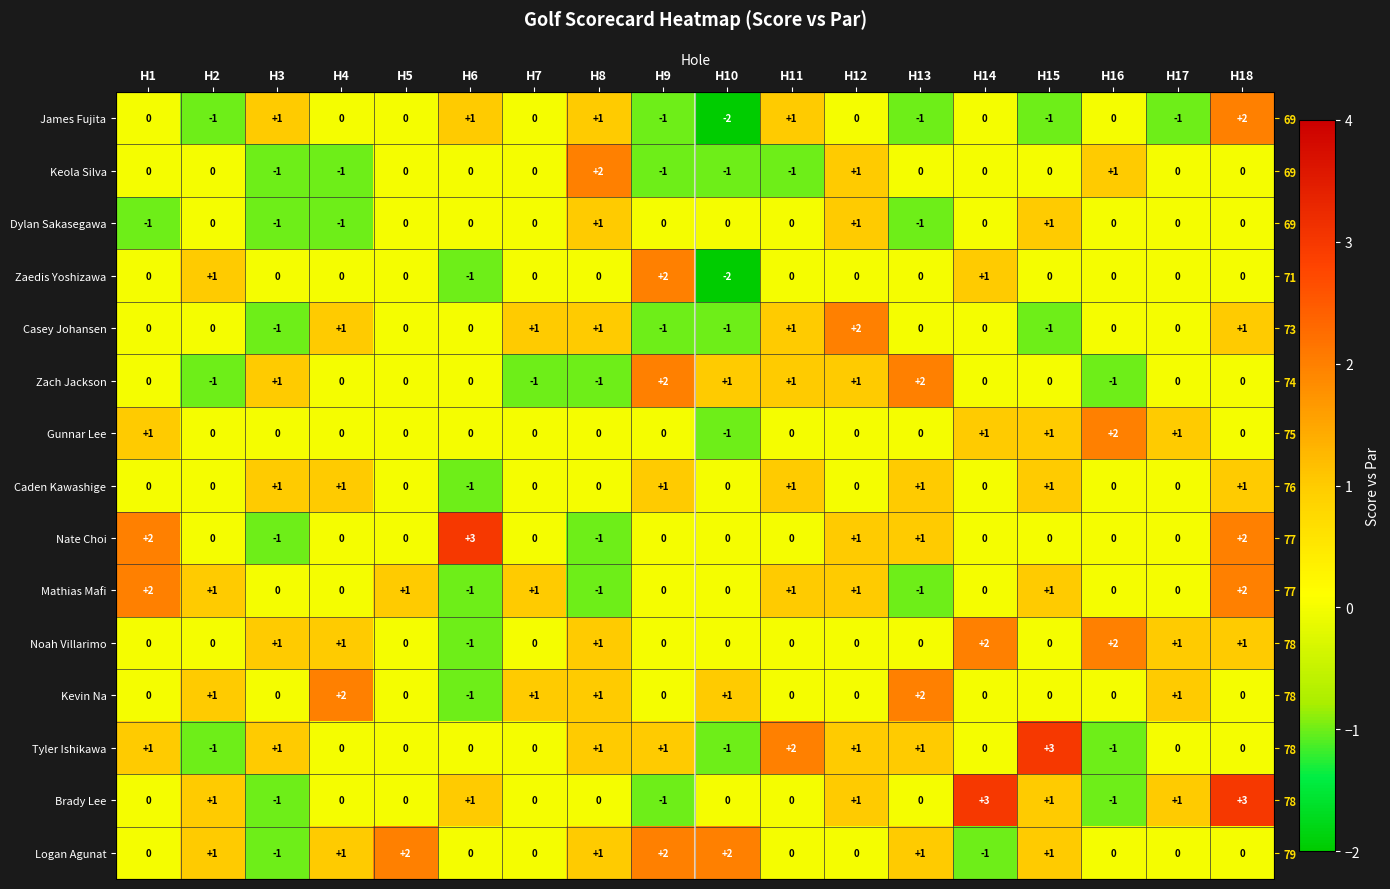

What is the greatest value displayed?

3